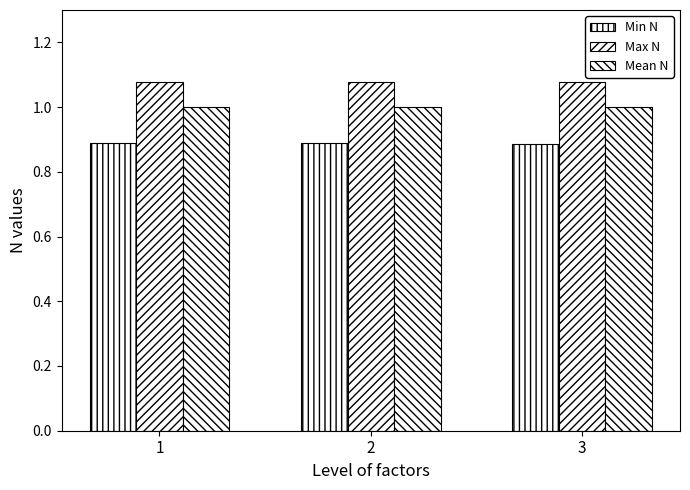

Are the bars grouped side by side (vs. stacked)?

Yes